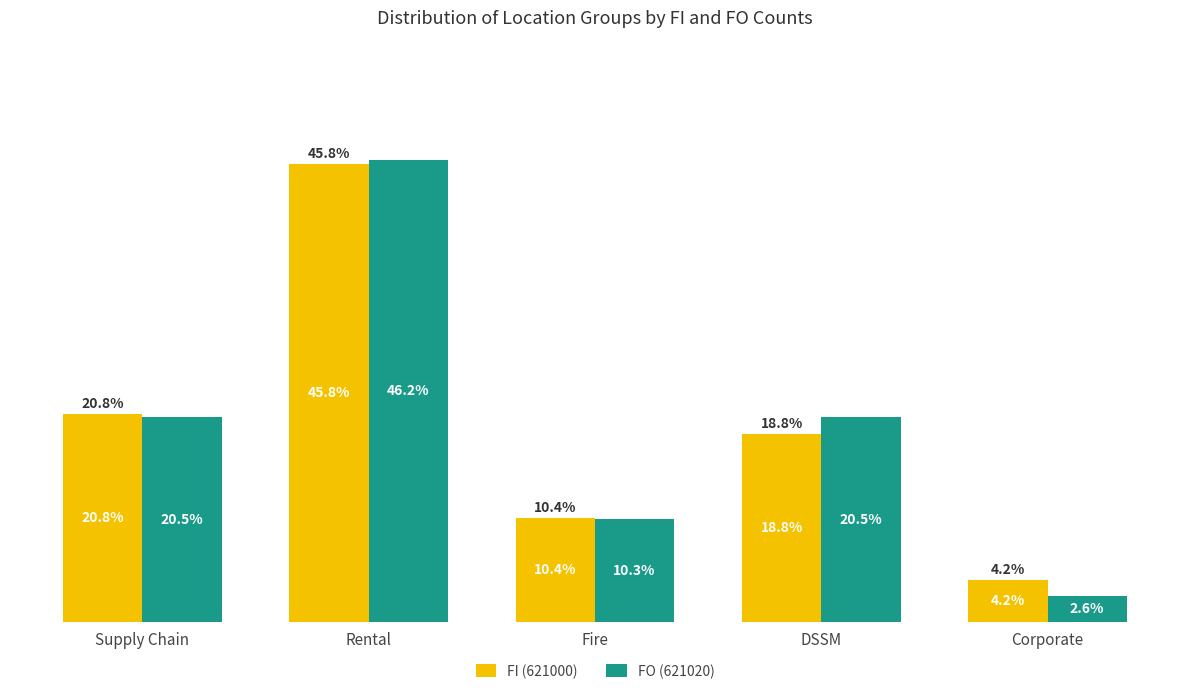

Is the value of FI (621000) at Supply Chain greater than the value of FO (621020) at Fire?

Yes